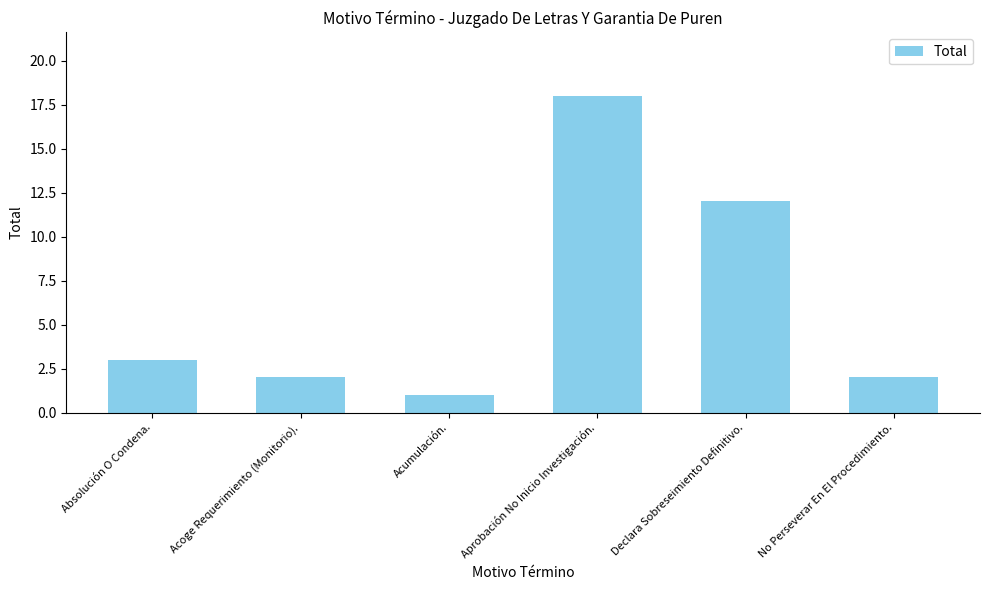

What is the smallest value displayed?

1